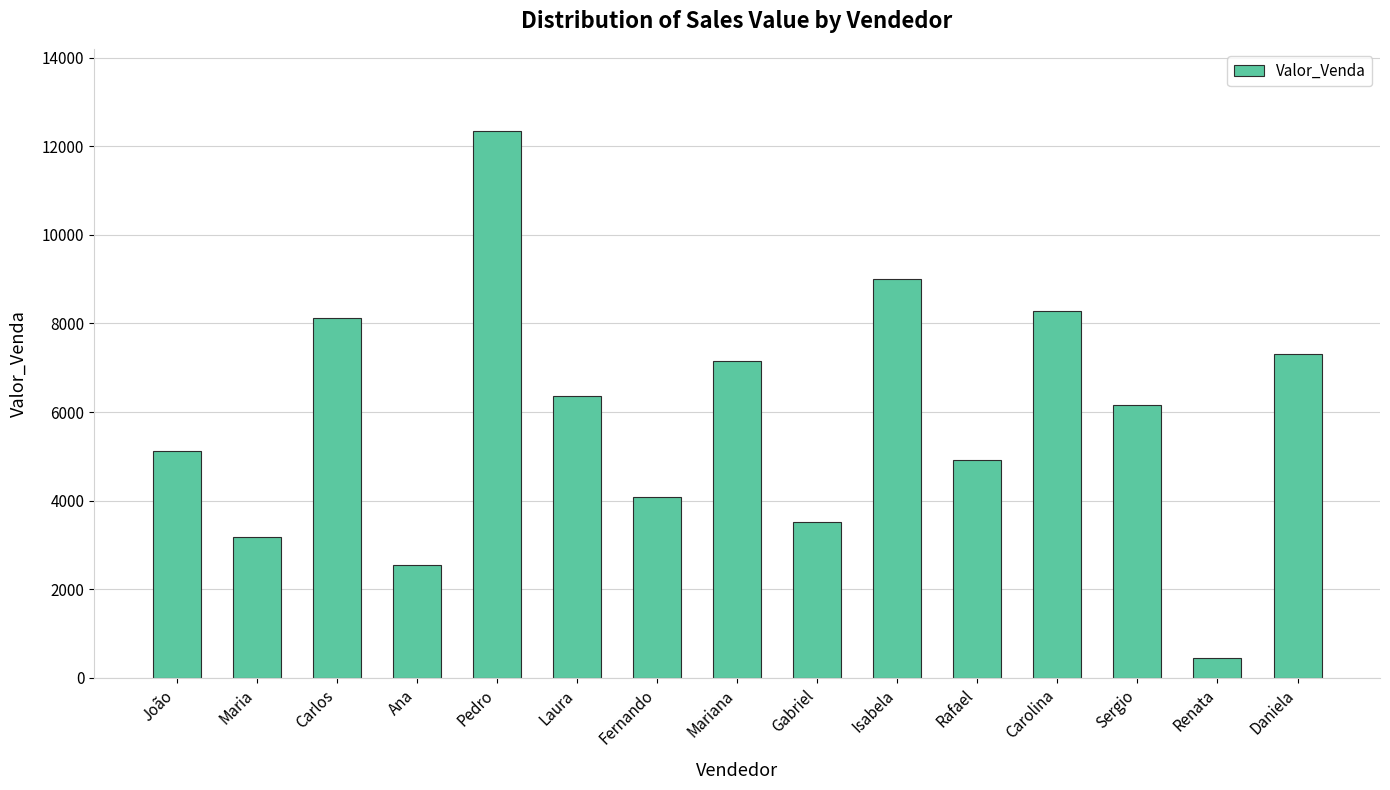

What is the value of the 8th bar from the left?

7156